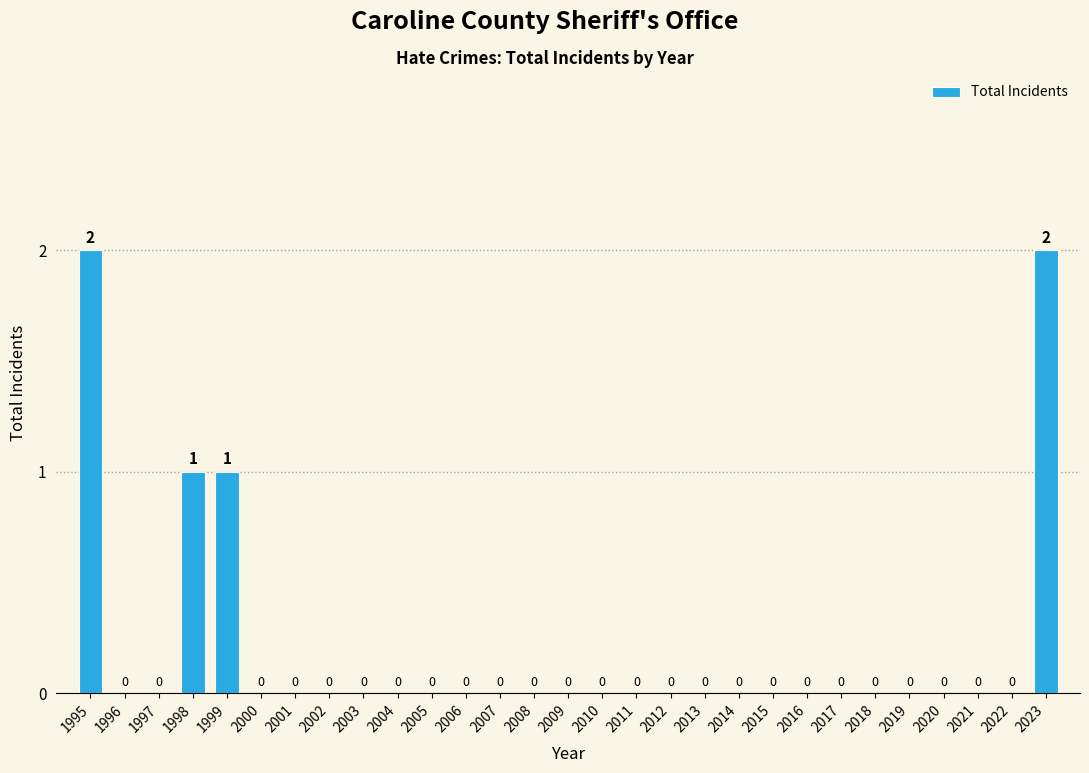

Reading left to right, what are all the values shown in this chart?

1995=2	1996=0	1997=0	1998=1	1999=1	2000=0	2001=0	2002=0	2003=0	2004=0	2005=0	2006=0	2007=0	2008=0	2009=0	2010=0	2011=0	2012=0	2013=0	2014=0	2015=0	2016=0	2017=0	2018=0	2019=0	2020=0	2021=0	2022=0	2023=2